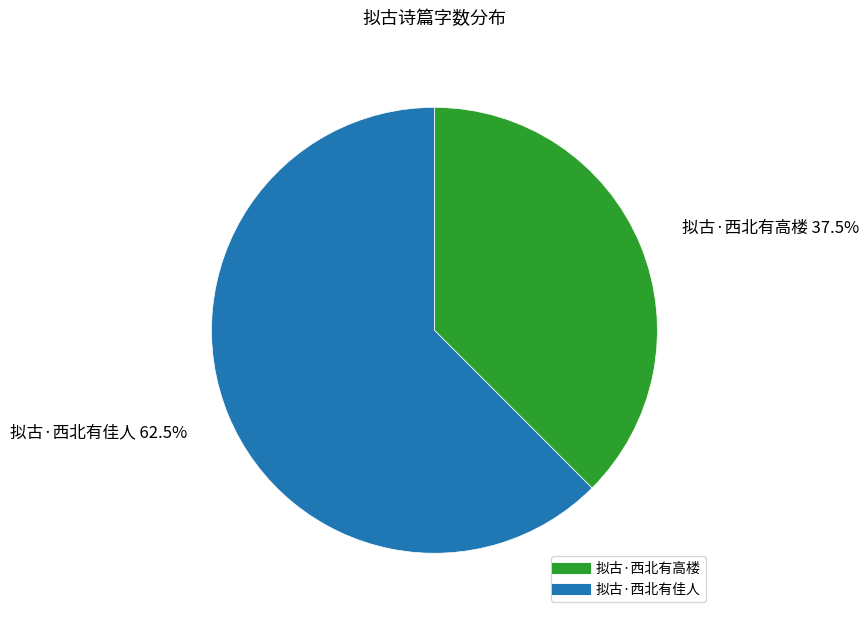

What is the smallest slice in the pie chart?

拟古·西北有高楼